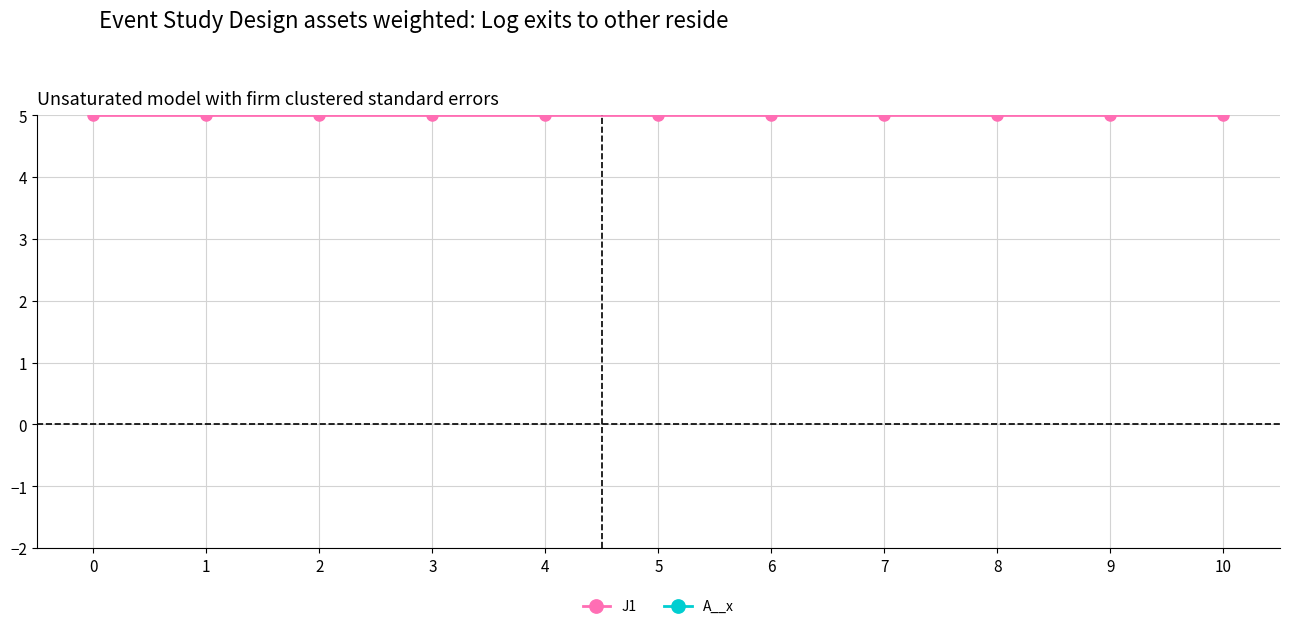

Which series has the largest total across all categories?

A__x